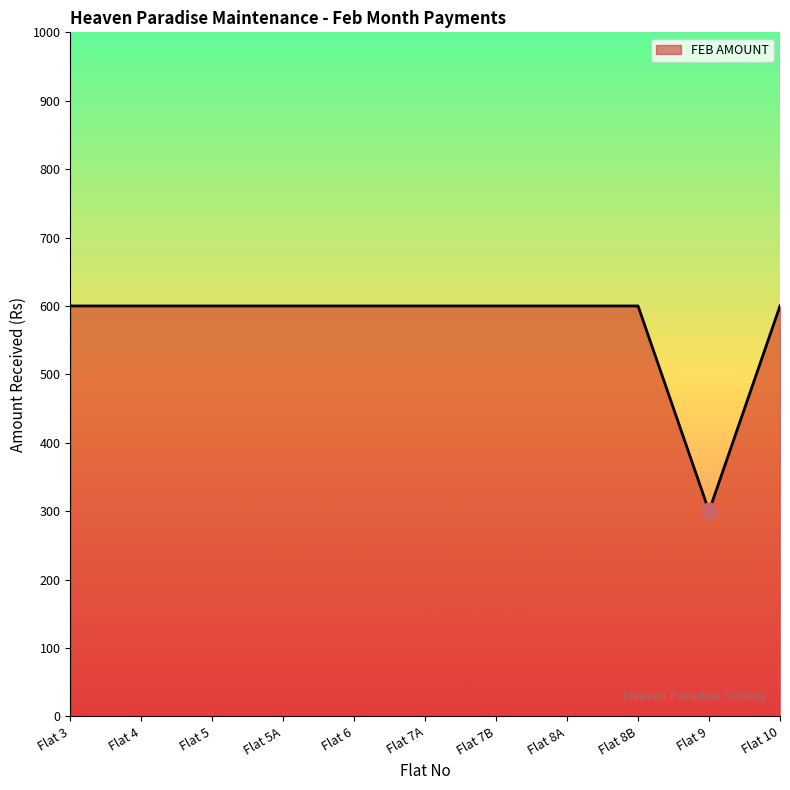

True or false: the data shows 600 at Flat 8B.

True